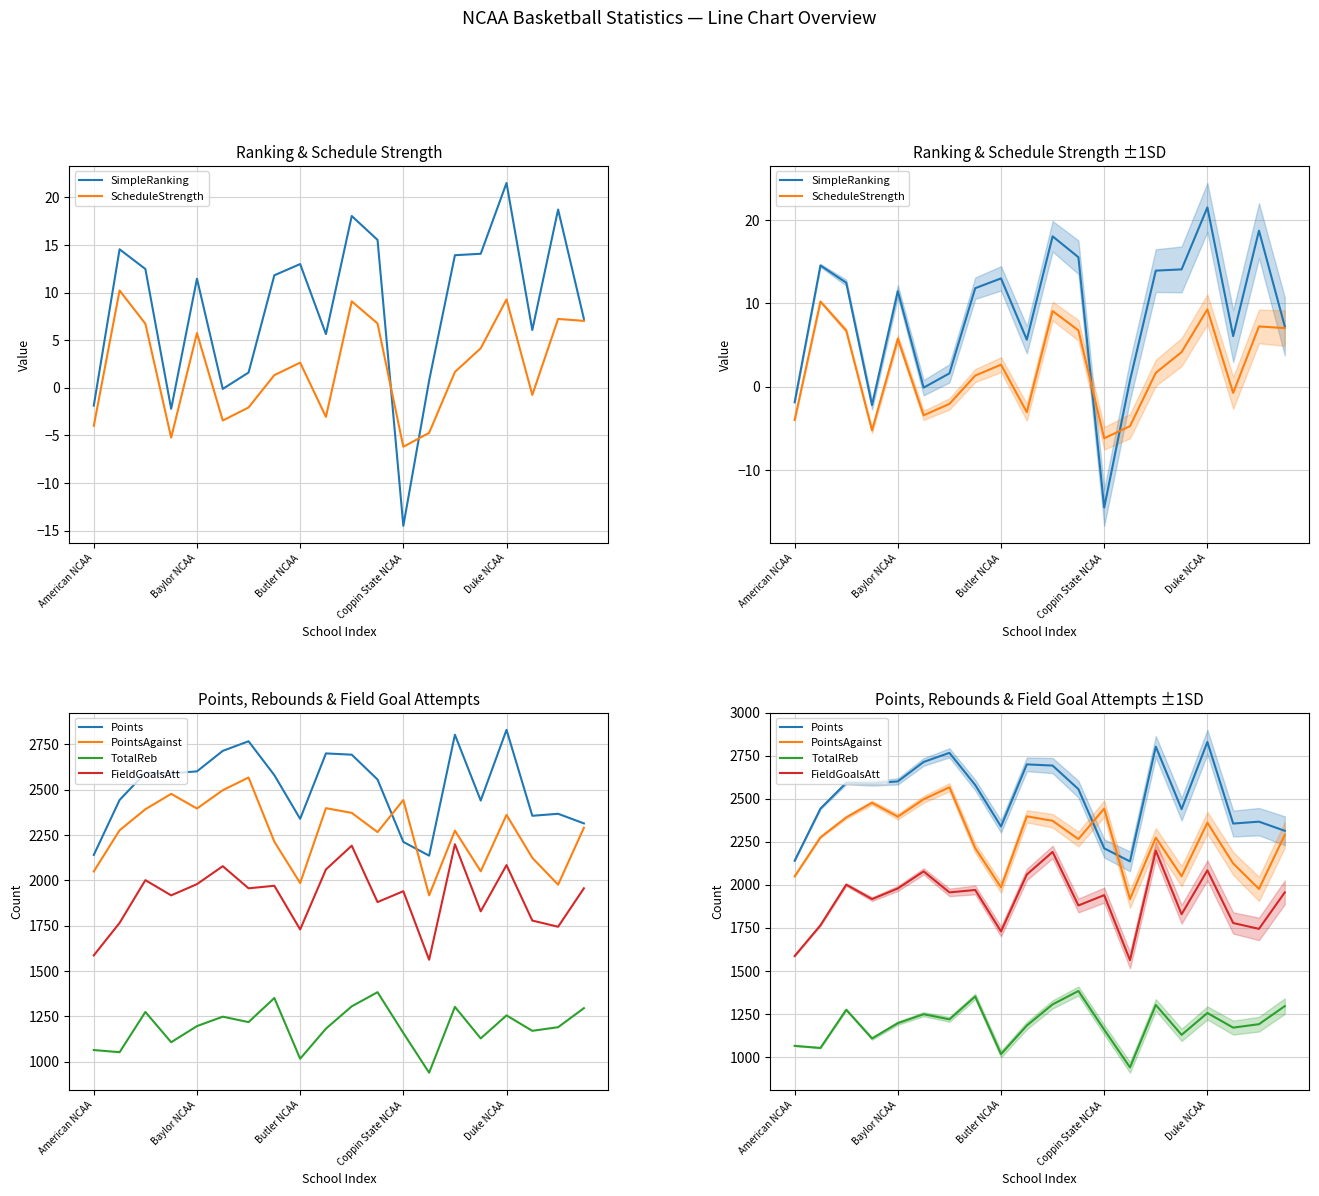

At how many categories does at least one series exceed 1667?

20